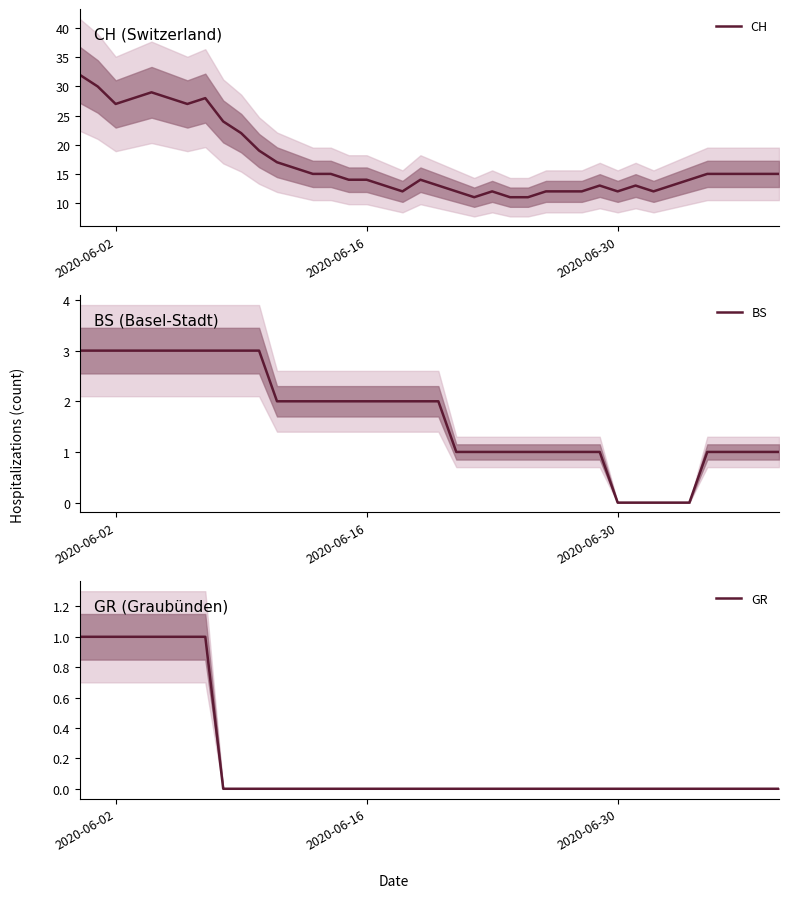

What is the sum of all BS values?

67